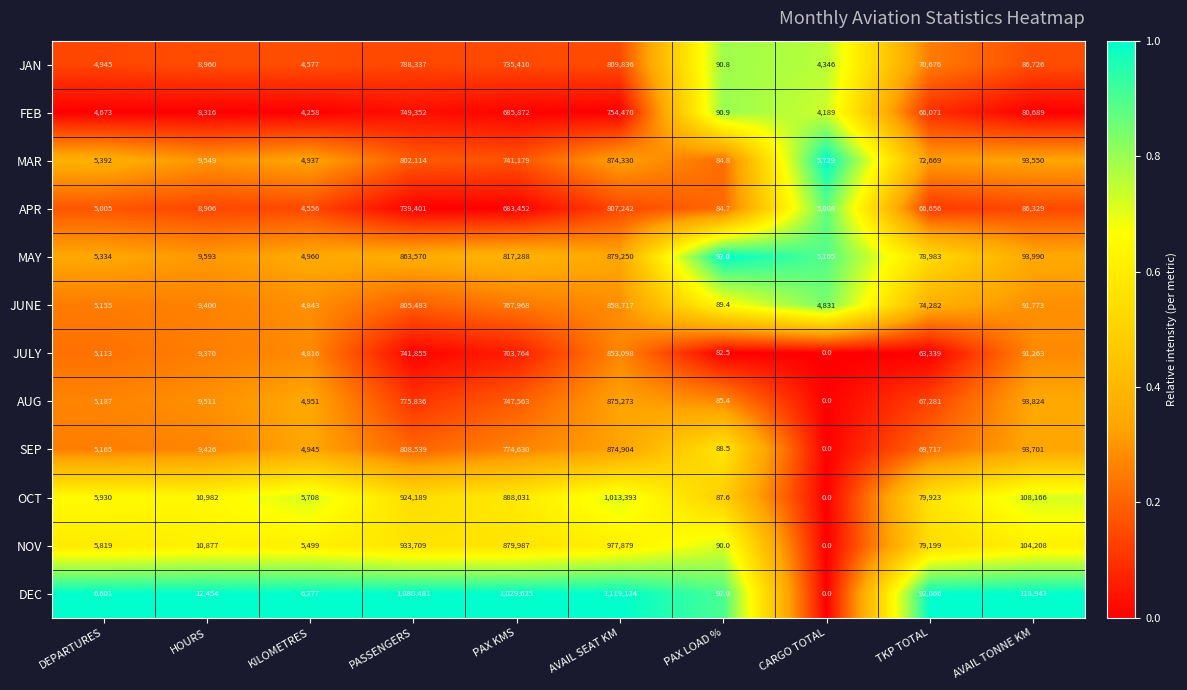

At how many categories does at least one series exceed 0?

10